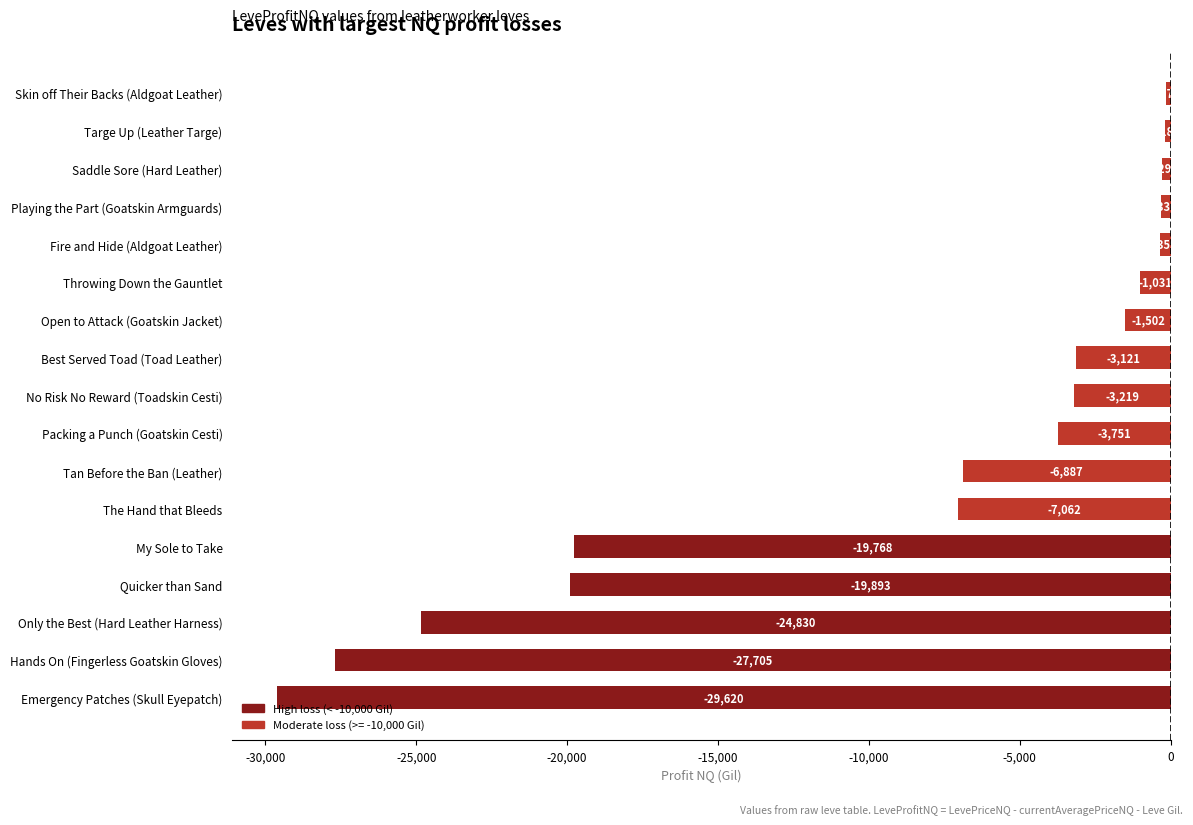

At which category does the chart reach its peak across all series?

Skin off Their Backs (Aldgoat Leather)